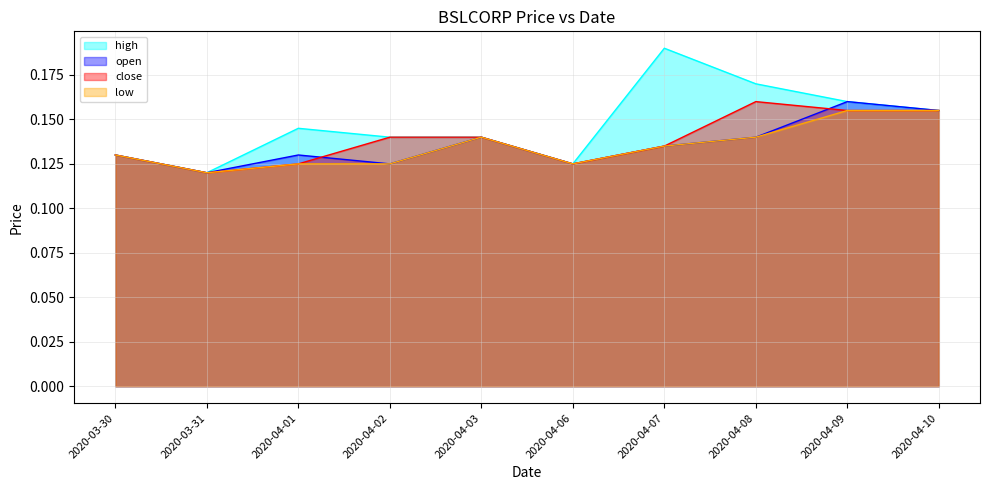

True or false: open and low intersect in this chart.

False